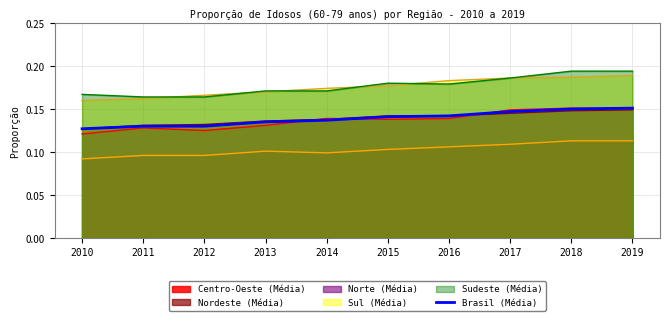

Rank the categories by value from lowest to highest.

2010, 2011, 2012, 2013, 2014, 2015, 2016, 2017, 2018, 2019